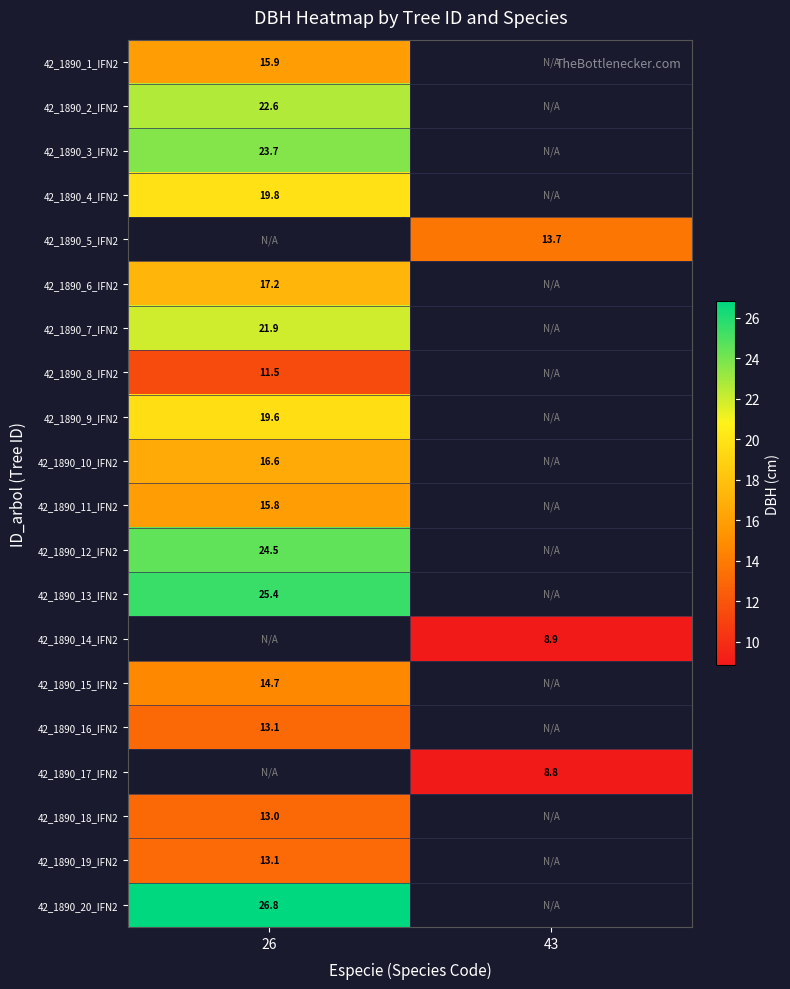

True or false: 42_1890_7_IFN2 has a value of 28.9 at 26.

False